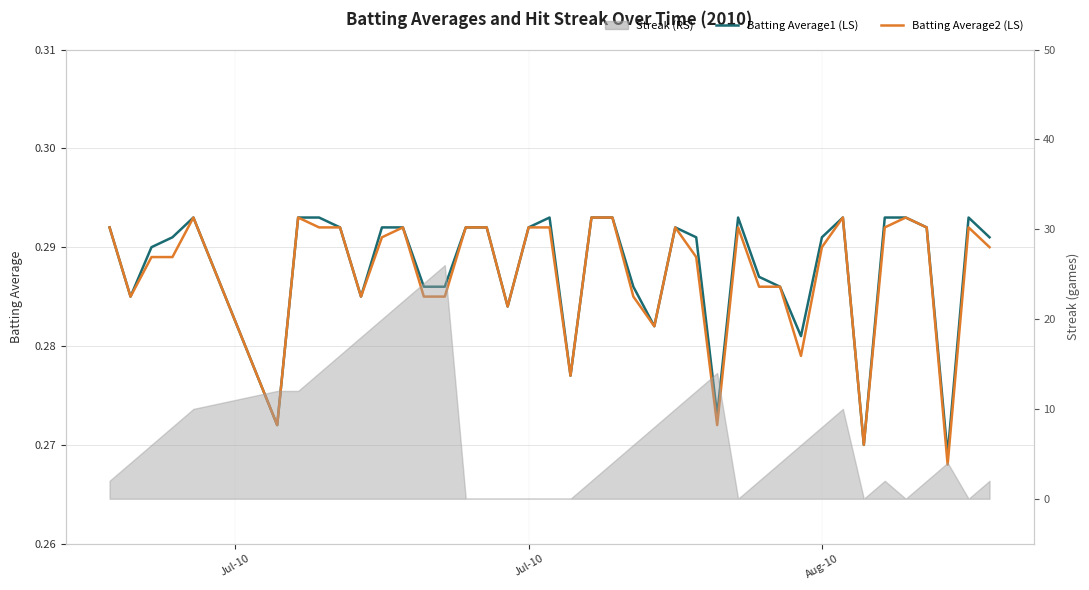

Is this an area chart (filled region under the line)?

No